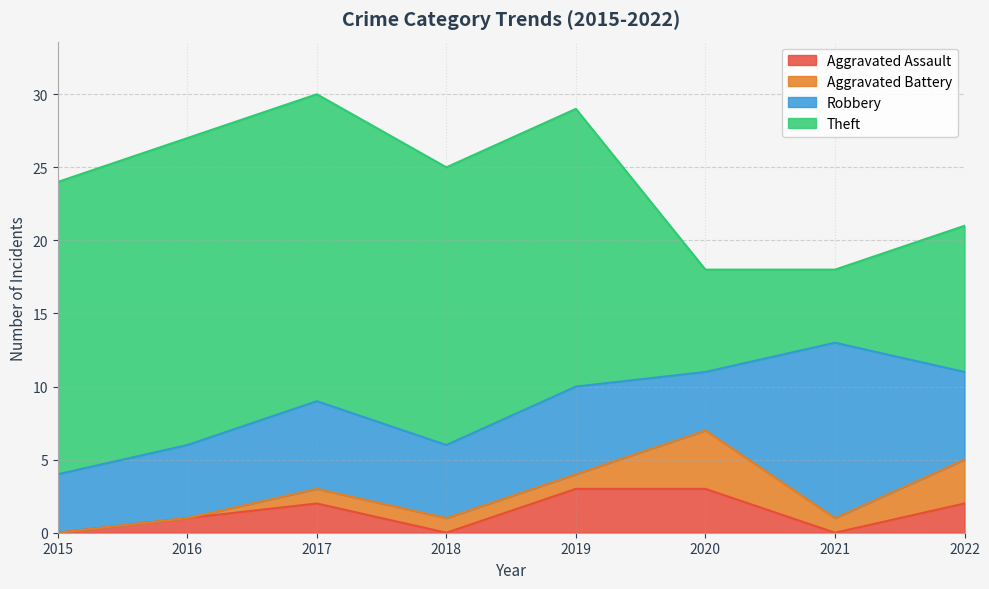

Count the number of data series in this chart.

4